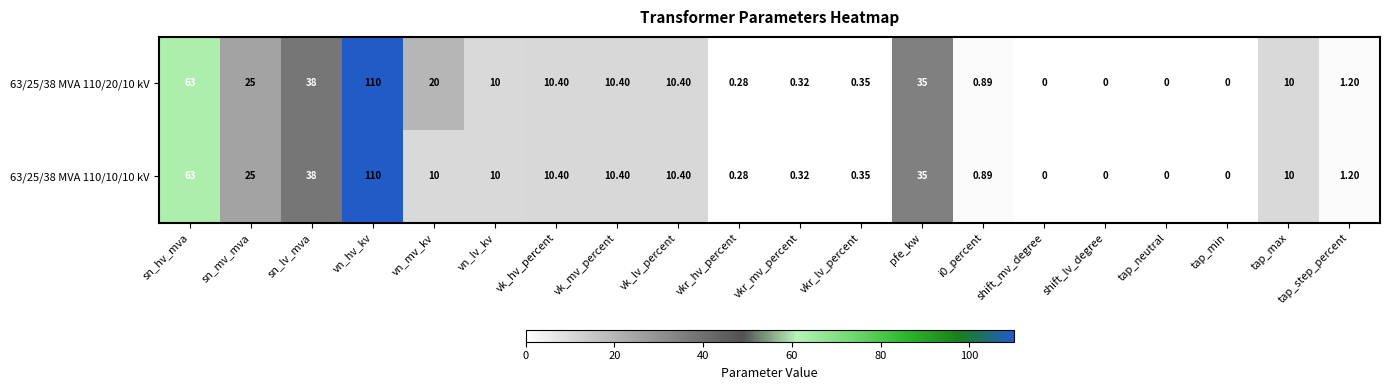

At which label is 63/25/38 MVA 110/10/10 kV closest to 55?

sn_hv_mva